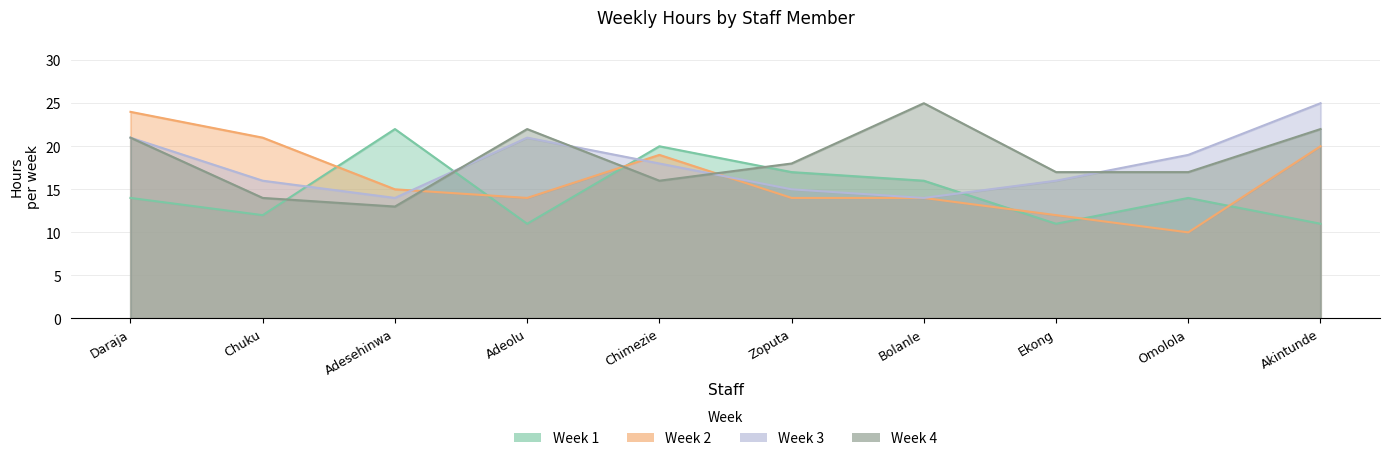

True or false: Week 1 has a value of 6 at Akintunde.

False